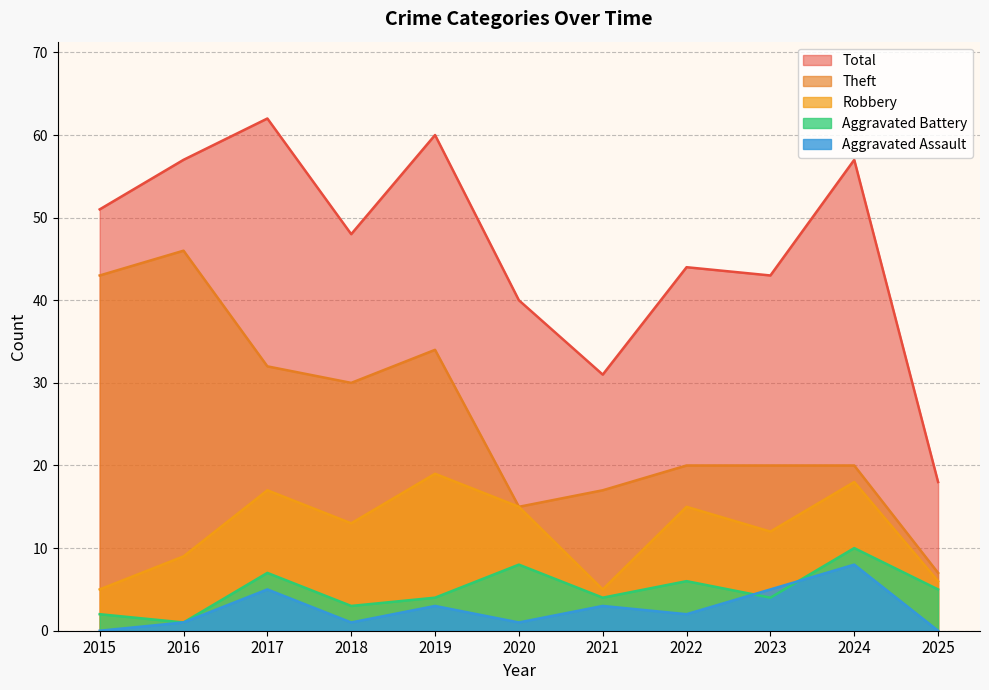

True or false: Robbery has more than 2 points higher than both neighbors.

True